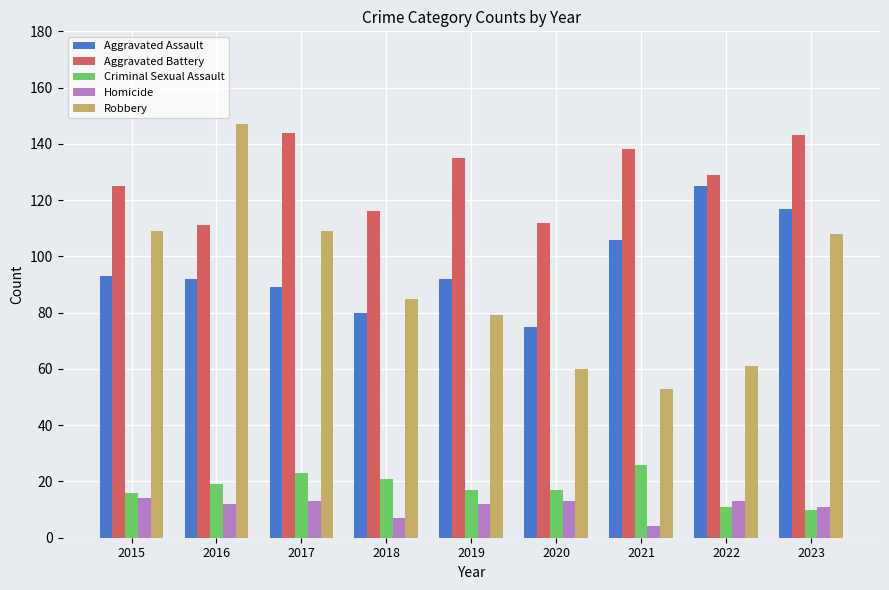

Which series has the largest total across all categories?

Aggravated Battery